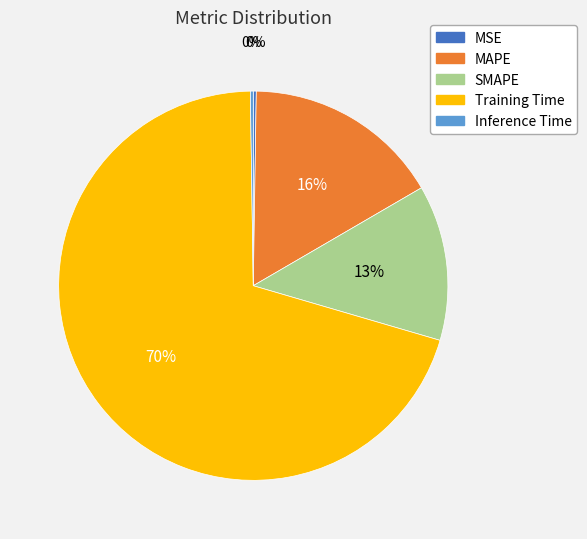

To the nearest percent, what is the average slice percentage?

20%